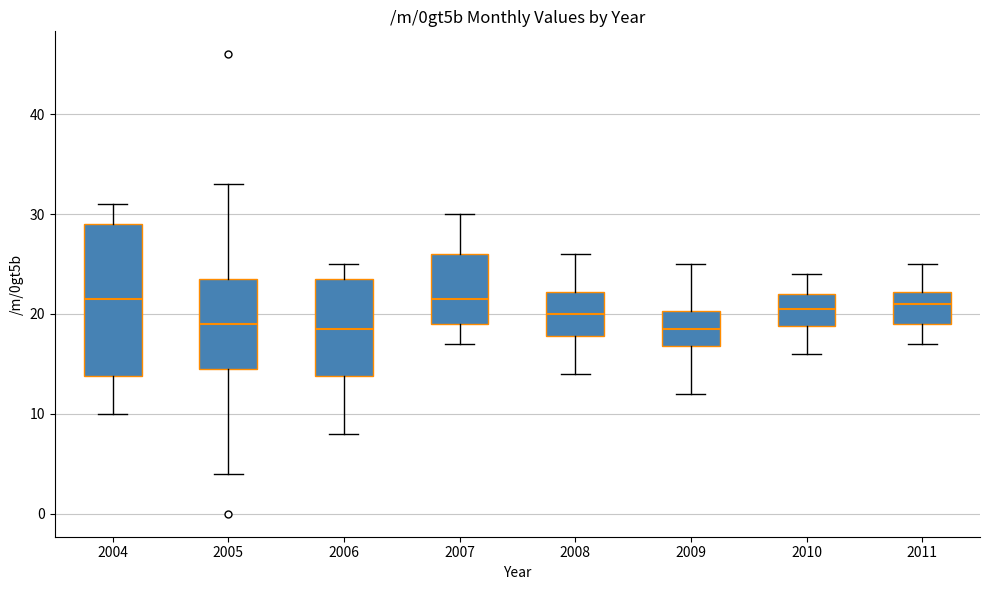

Which box is the tallest, from its lower edge to its upper edge?

2004